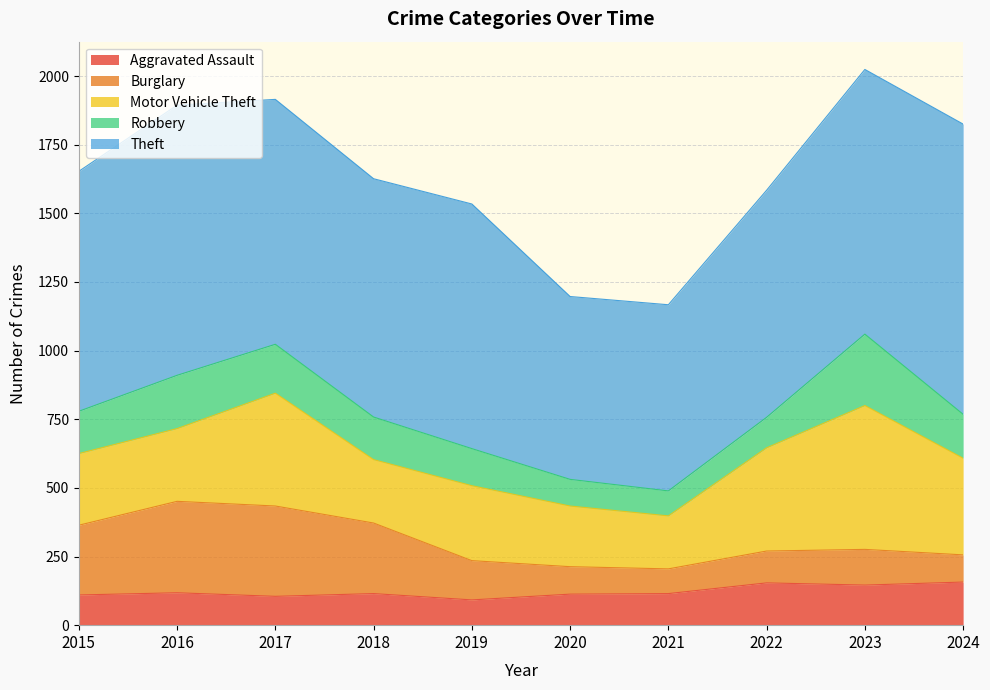

Where is the first local minimum for Burglary?

2021